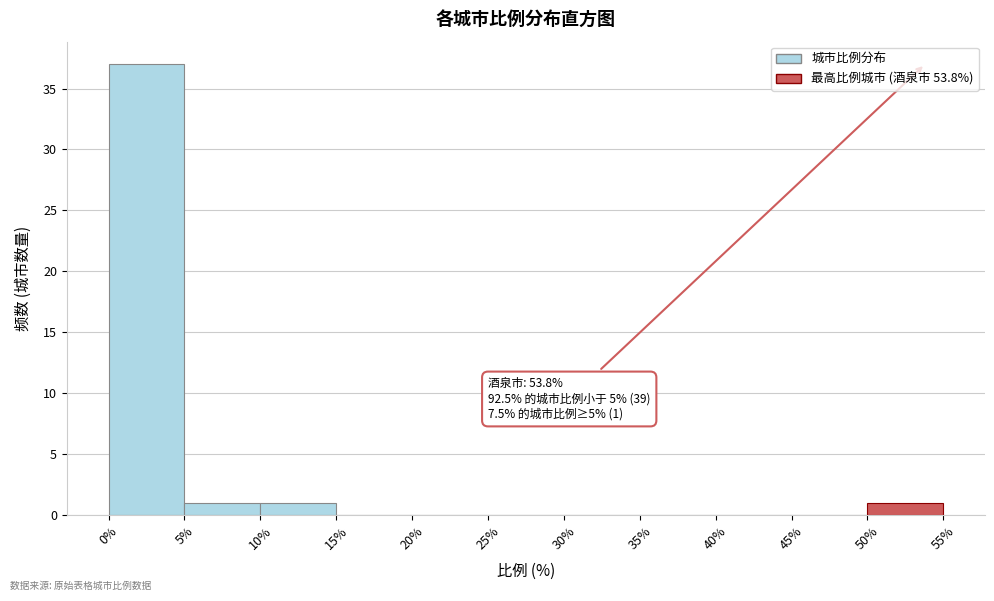

Which range on the x-axis has the tallest bar?

0% to 5%